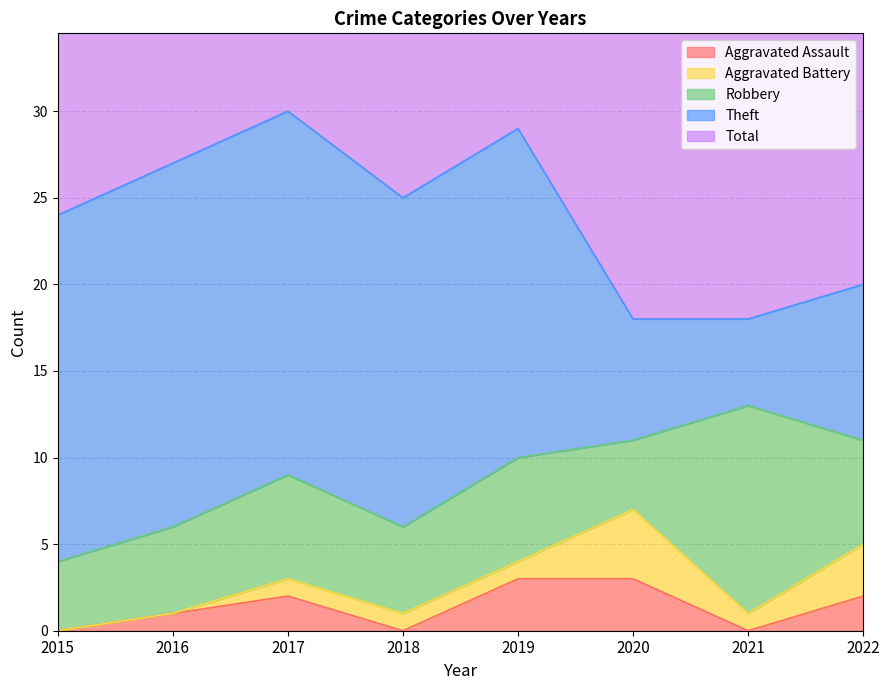

Reading left to right, transcribe all the data shown in this chart.

Aggravated Assault: 2015=0	2016=1	2017=2	2018=0	2019=3	2020=3	2021=0	2022=2
Aggravated Battery: 2015=0	2016=0	2017=1	2018=1	2019=1	2020=4	2021=1	2022=3
Robbery: 2015=4	2016=5	2017=6	2018=5	2019=6	2020=4	2021=12	2022=6
Theft: 2015=20	2016=21	2017=21	2018=19	2019=19	2020=7	2021=5	2022=9
Total: 2015=24	2016=27	2017=30	2018=25	2019=29	2020=18	2021=18	2022=20